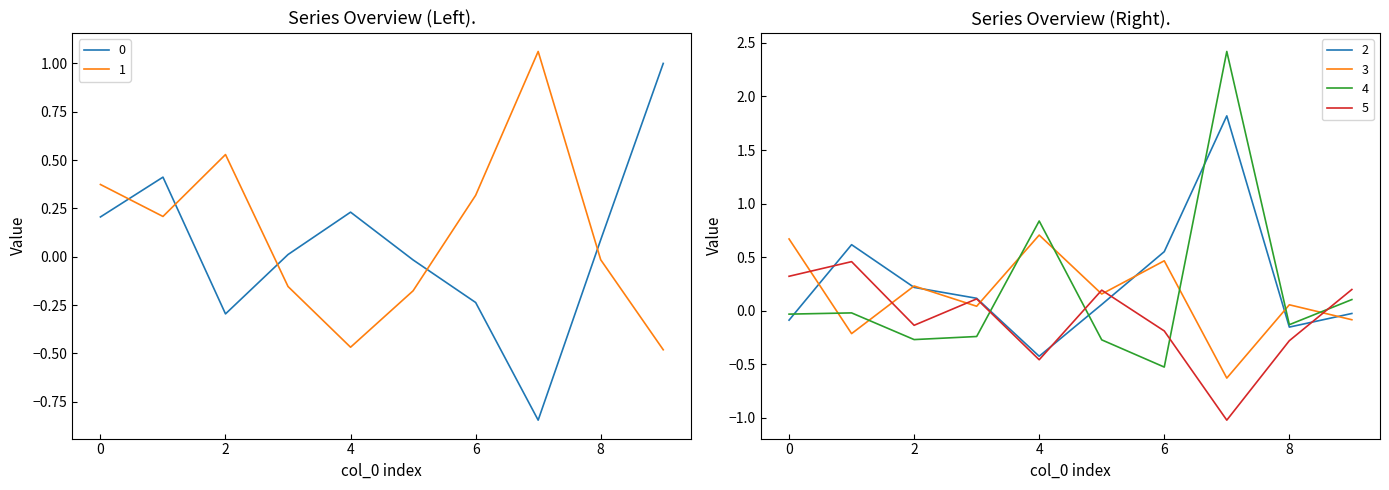

What is the maximum value for 1?

1.1